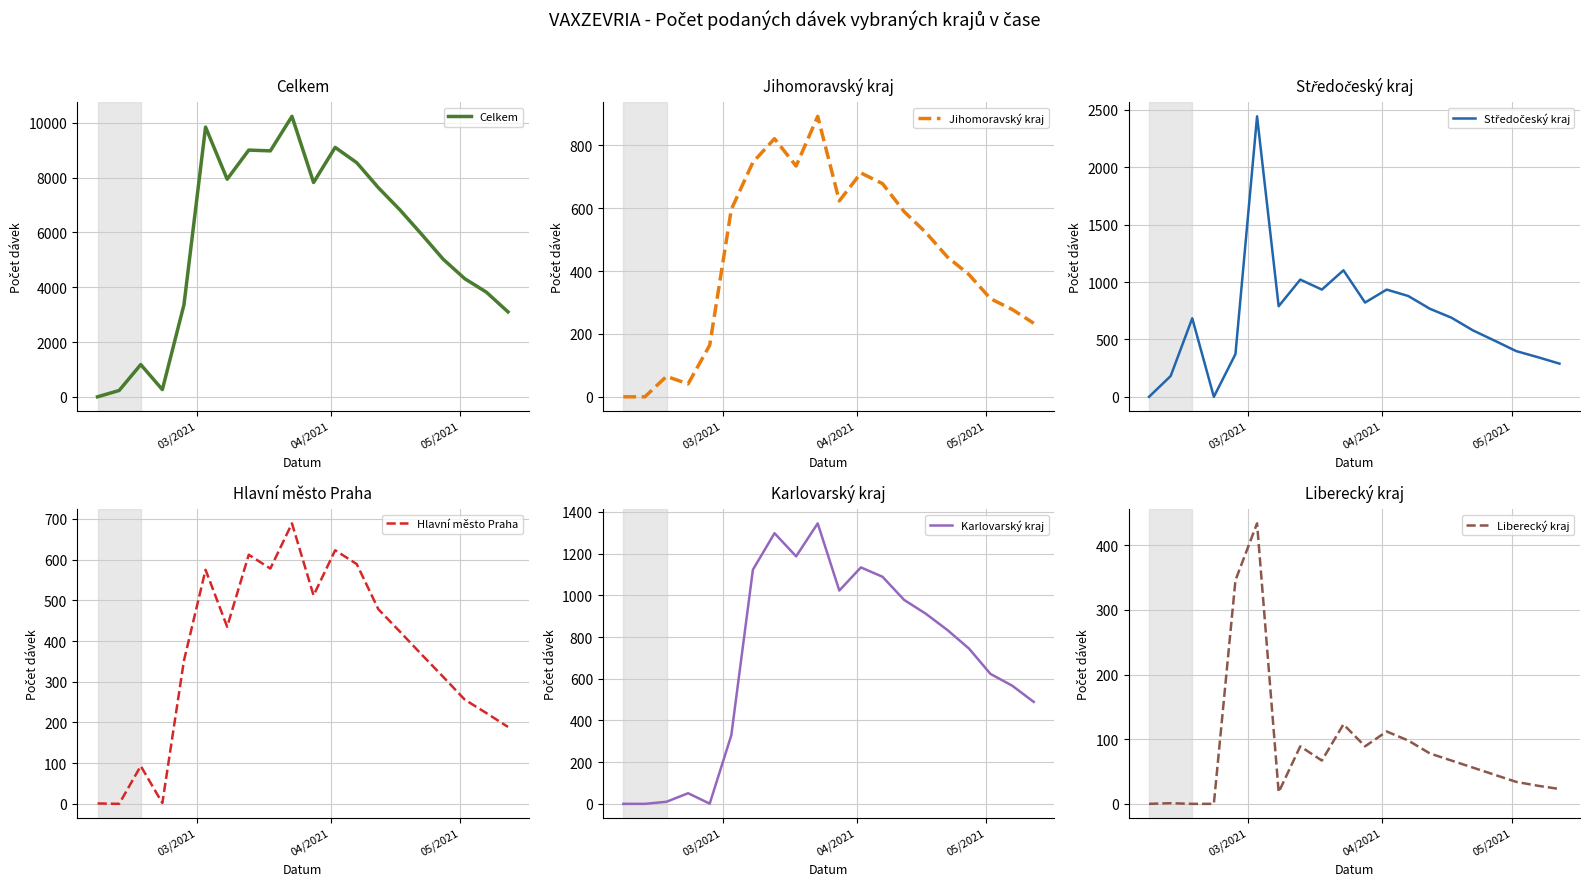

What is the maximum value for Celkem?

10234